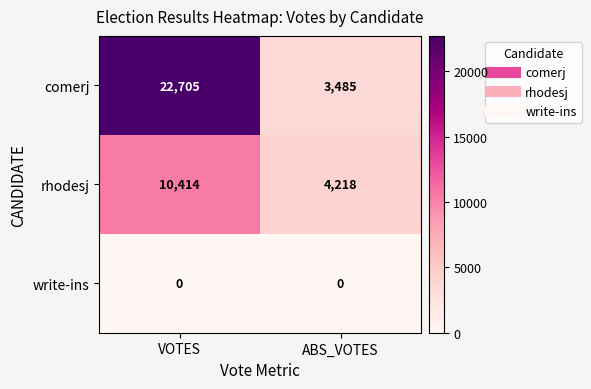

At which category is the sum across all series the highest?

VOTES